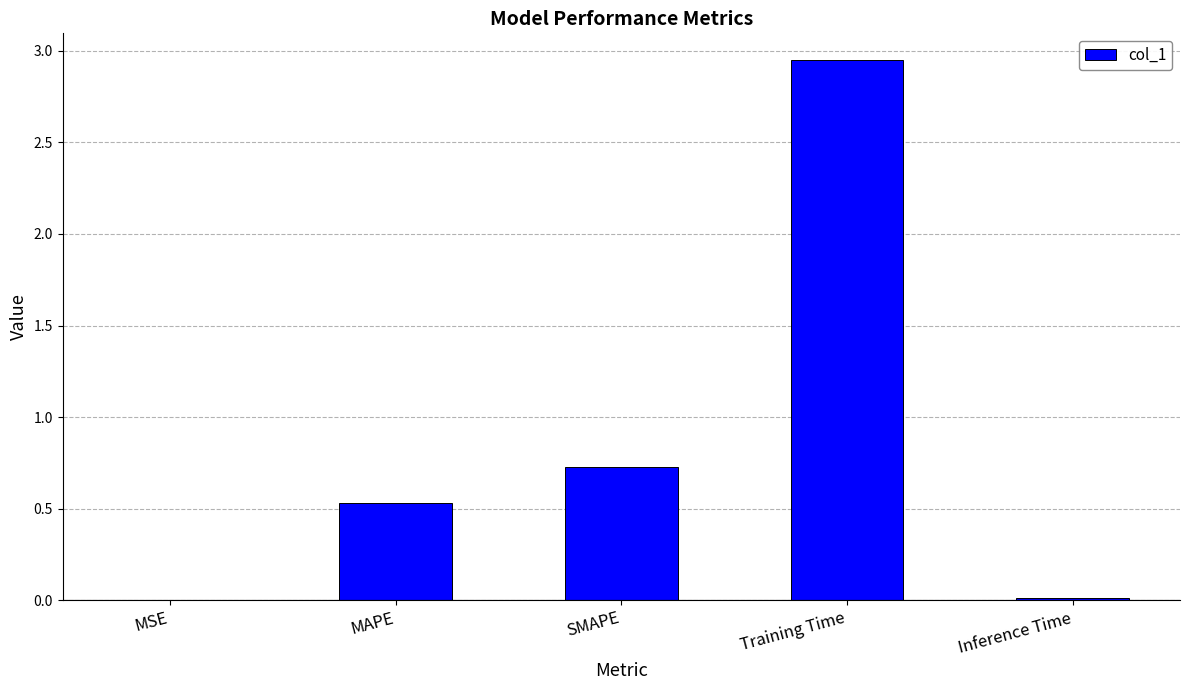

The chart shows a value of 0.0 at Inference Time. True or false?

True